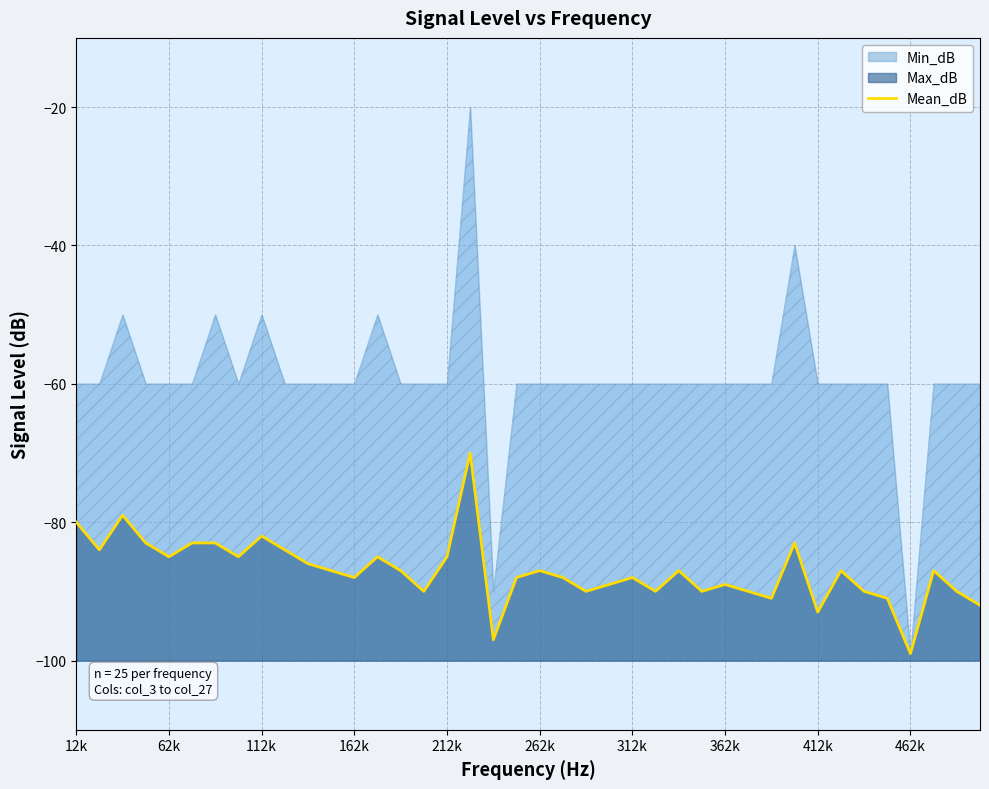

What is the maximum value for Max_dB?

-70